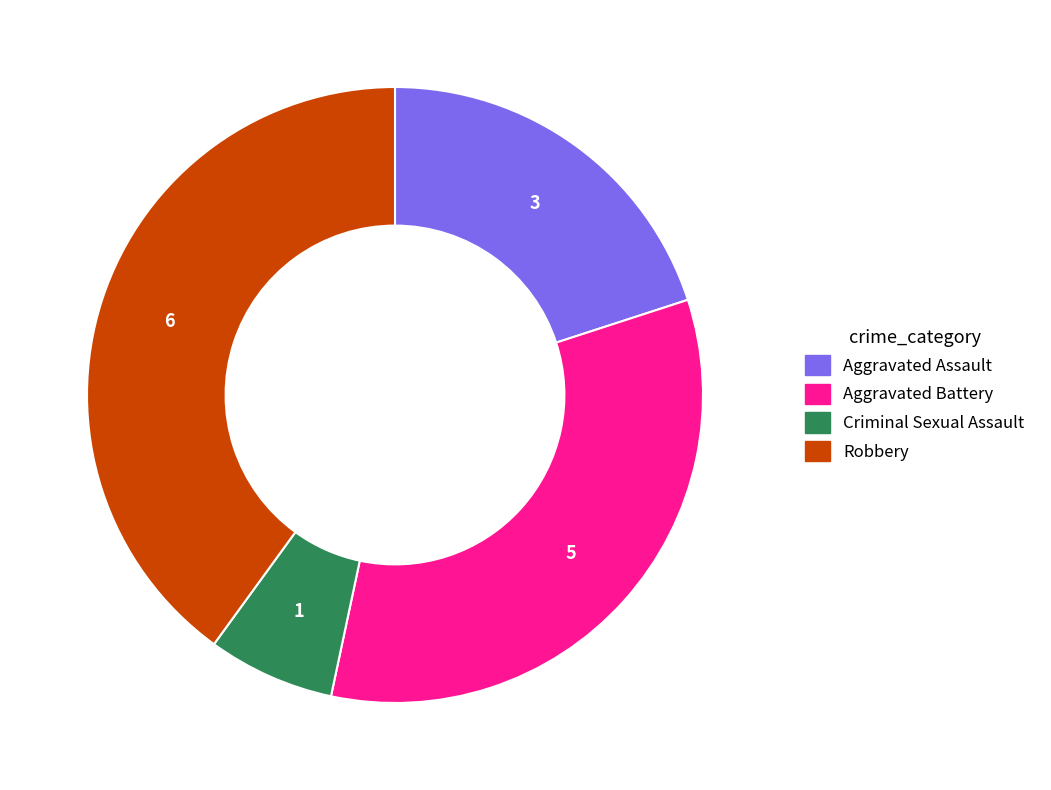

Does any single category account for the majority?

No